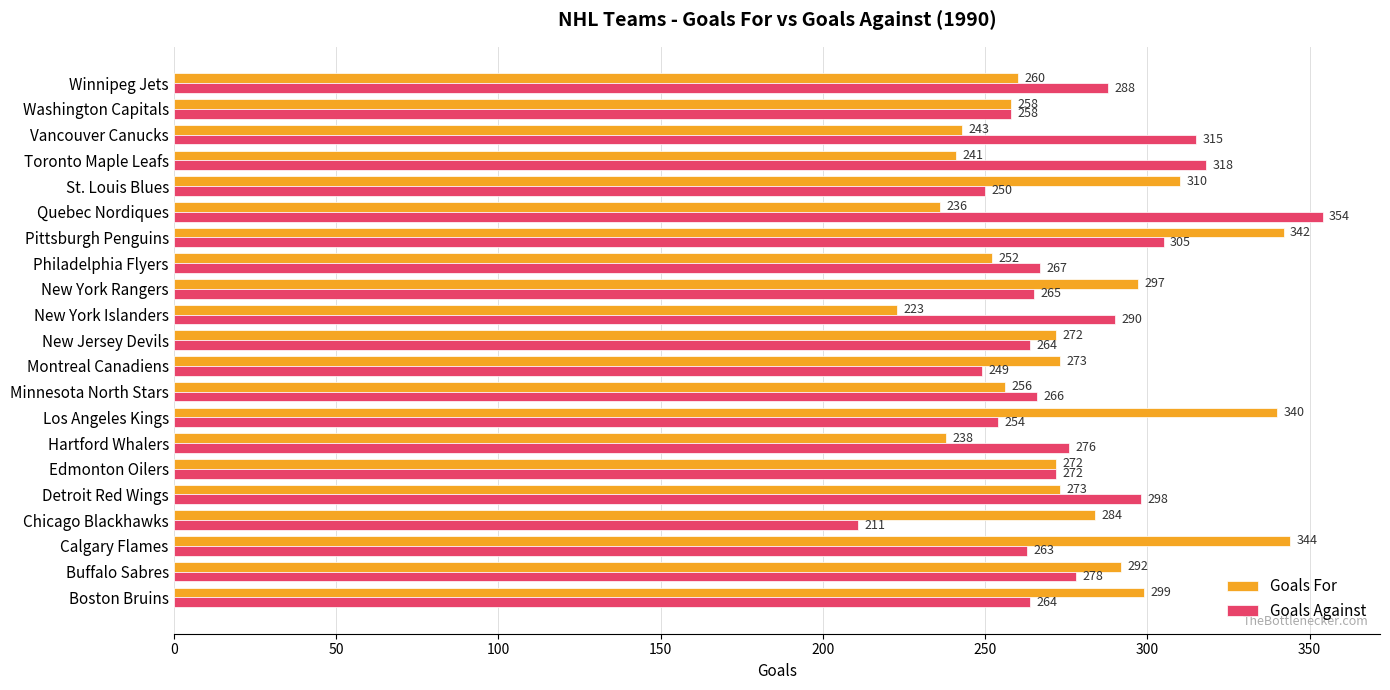

Between Buffalo Sabres and Vancouver Canucks, which series saw the biggest shift?

Goals For